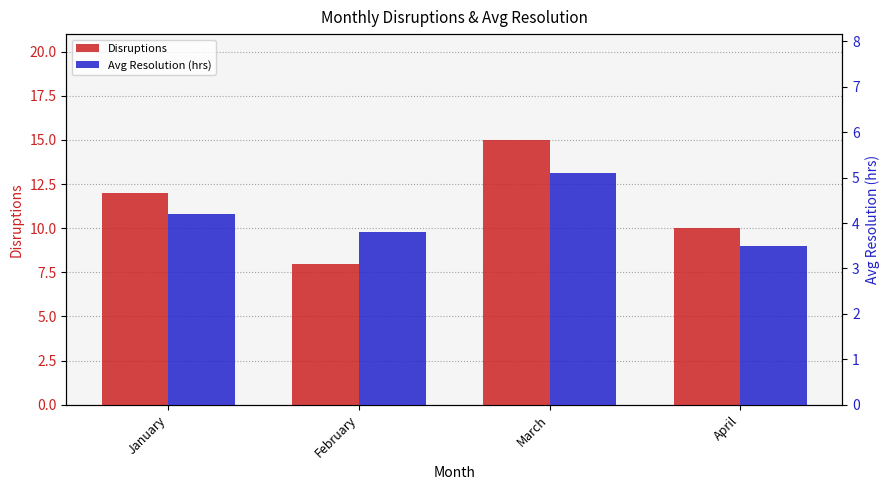

Which series has the largest range (max minus min)?

Disruptions